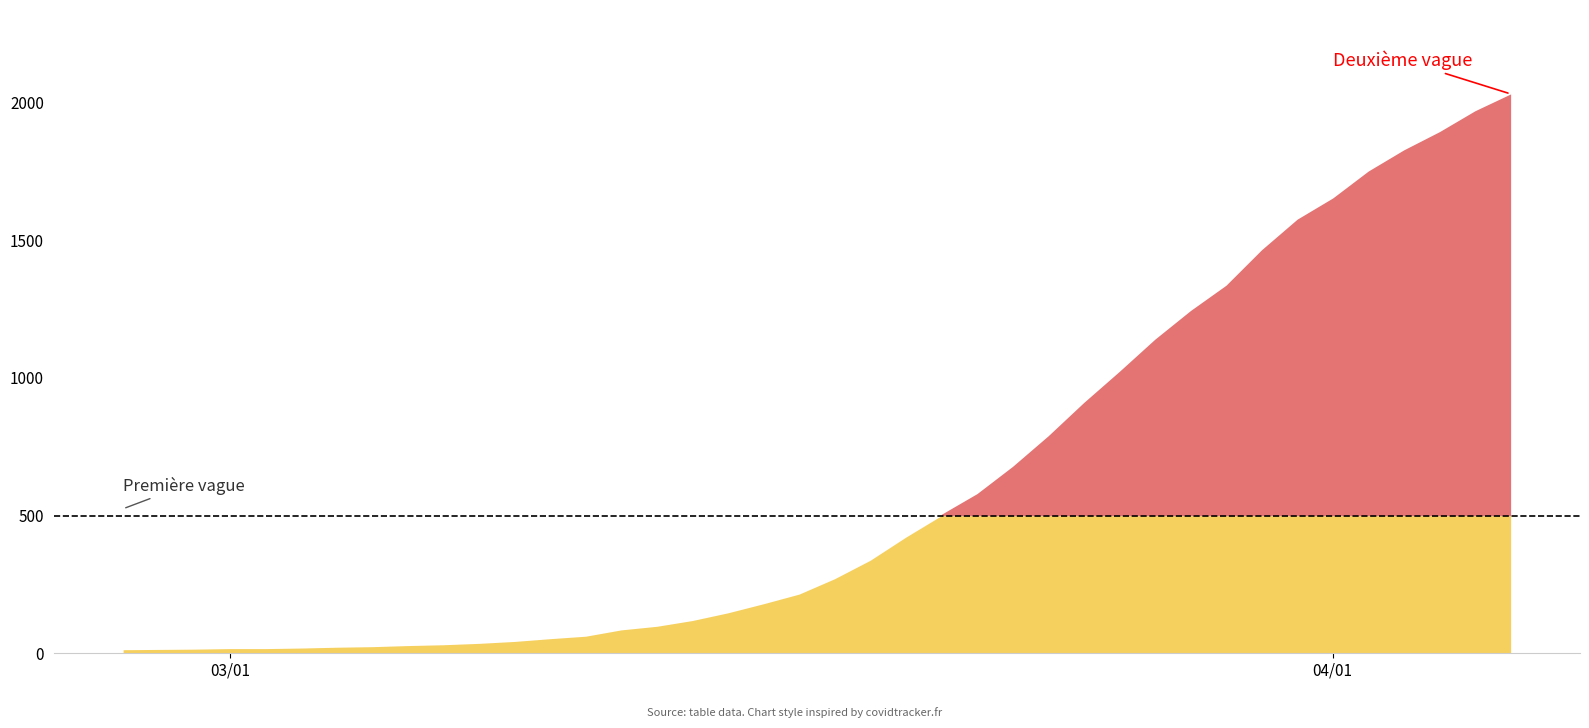

What is the difference between the maximum and minimum values?

2019